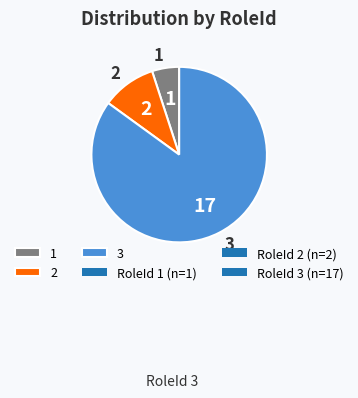

Which has a higher value, 2 or 3?

3